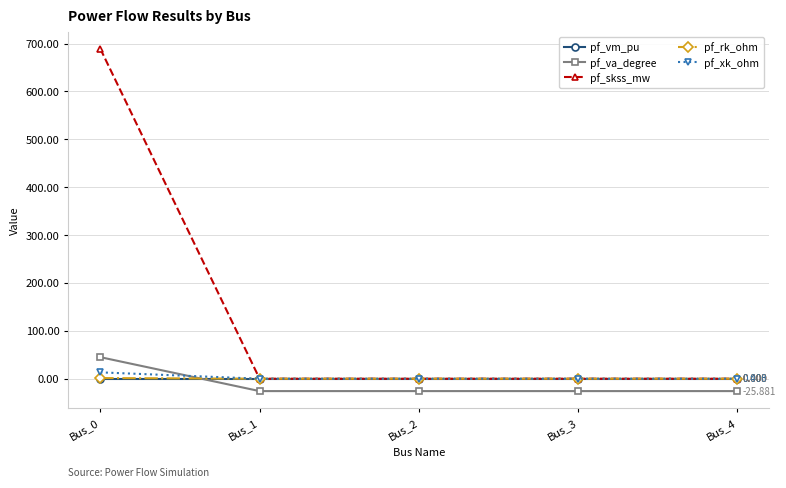

Which series ends up on top after the final intersection of pf_xk_ohm and pf_va_degree?

pf_xk_ohm